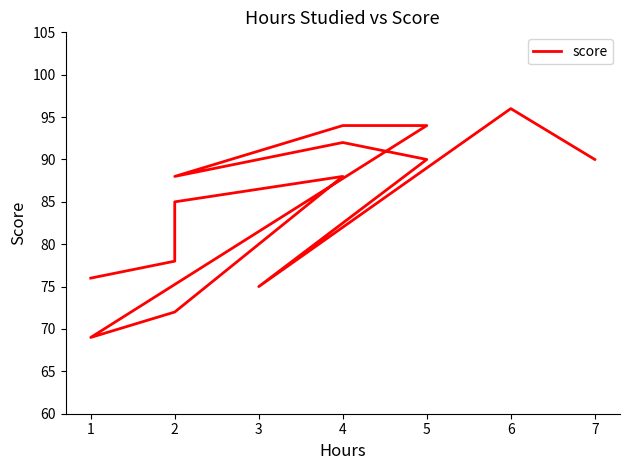

Count the number of values greater than 88.

6